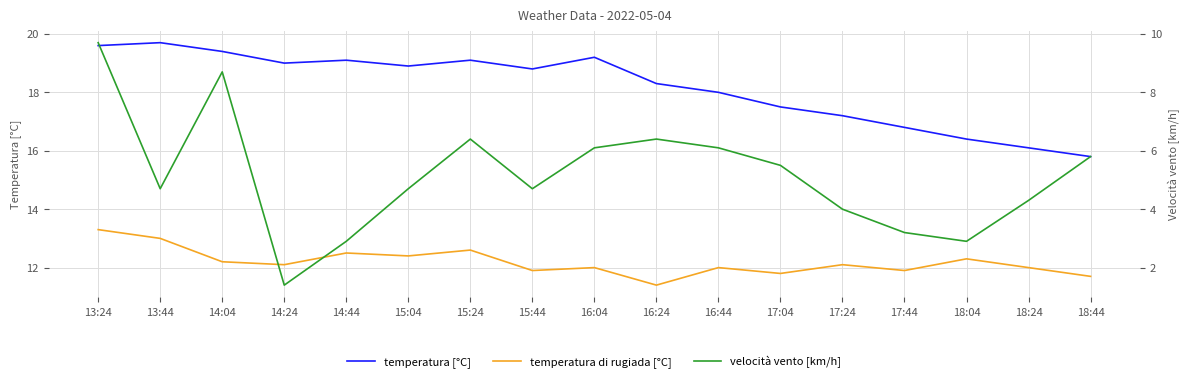

Where is the first local minimum for temperatura [°C]?

14:24